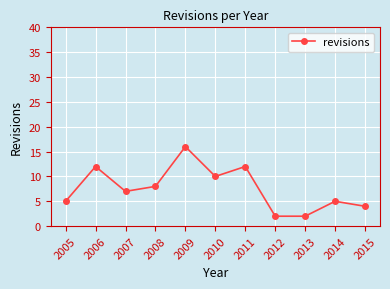

Which category has the highest value across all series?

2009